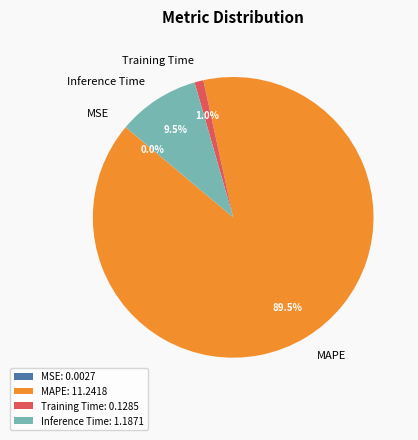

Is it true that Inference Time is 2% of the pie?

False